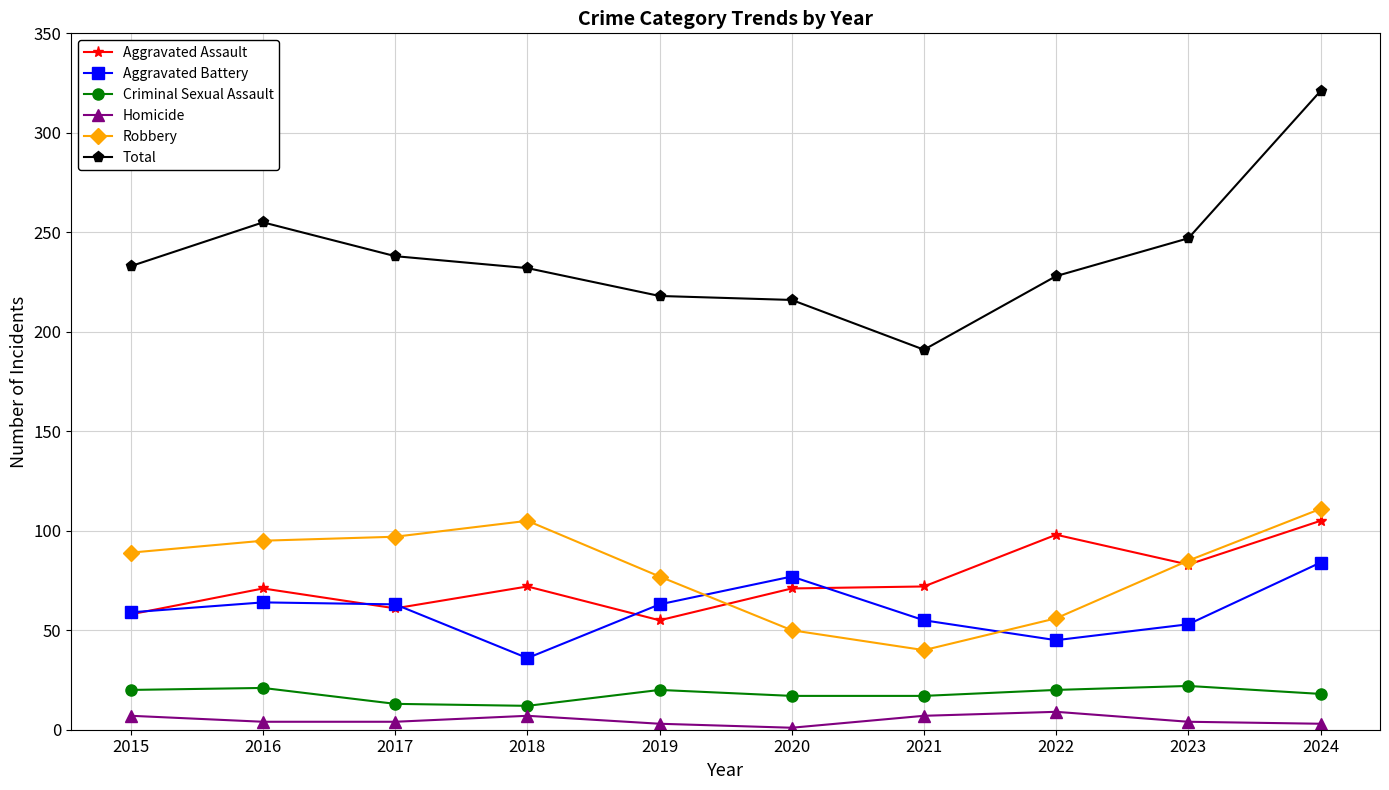

What is the difference between the Aggravated Battery values at 2015 and 2016?

5